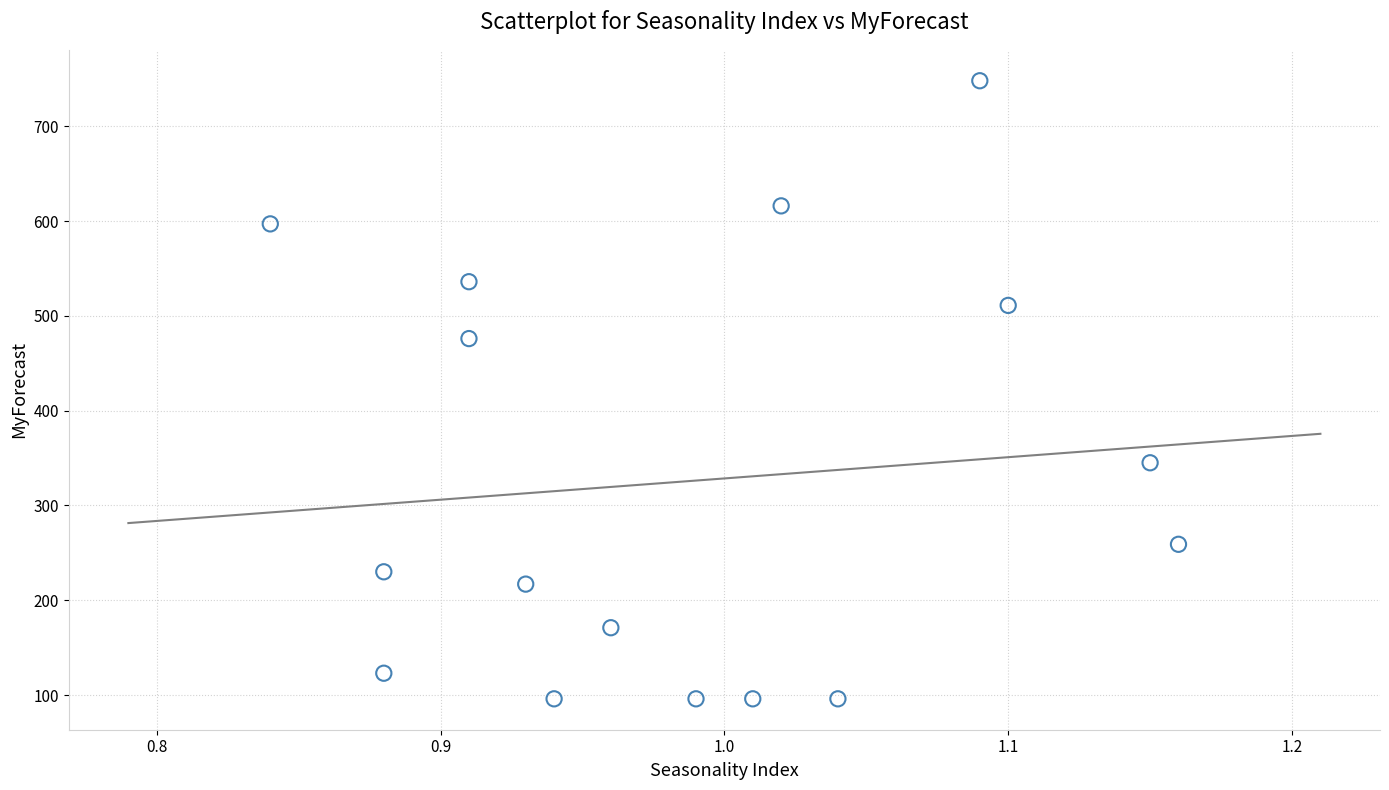

What Y value in the scatter plot is closest to 422?

476